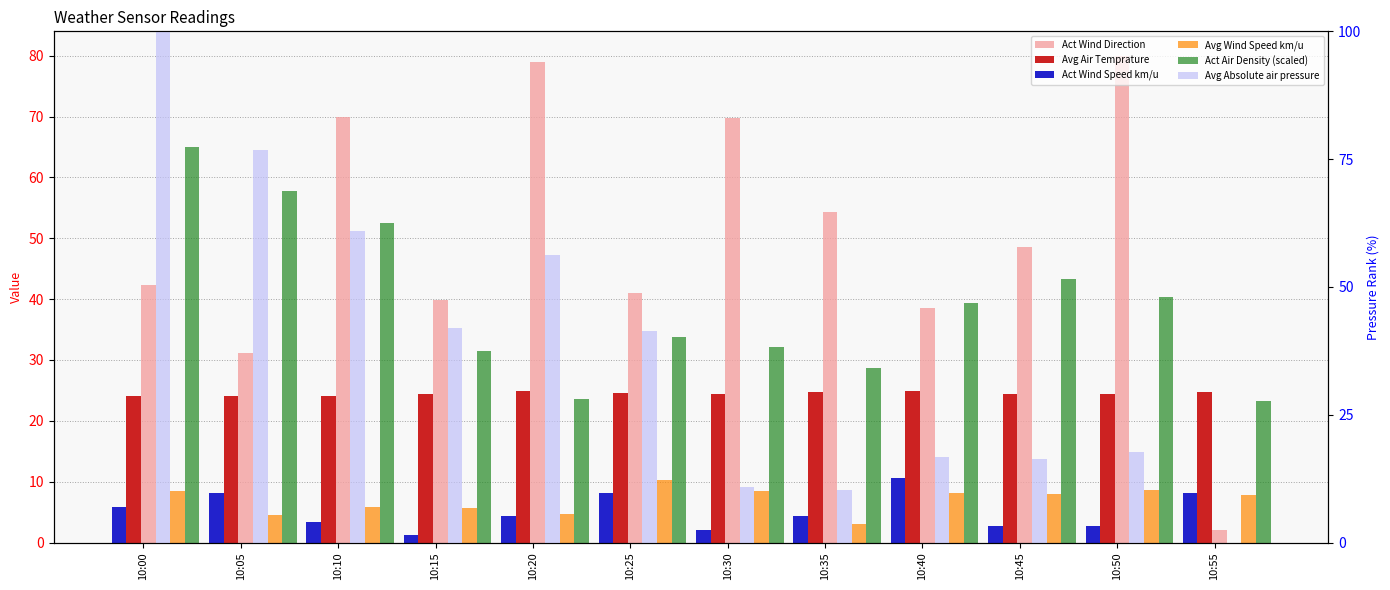

At which label does Avg Absolute air pressure first exceed 41?

10:00